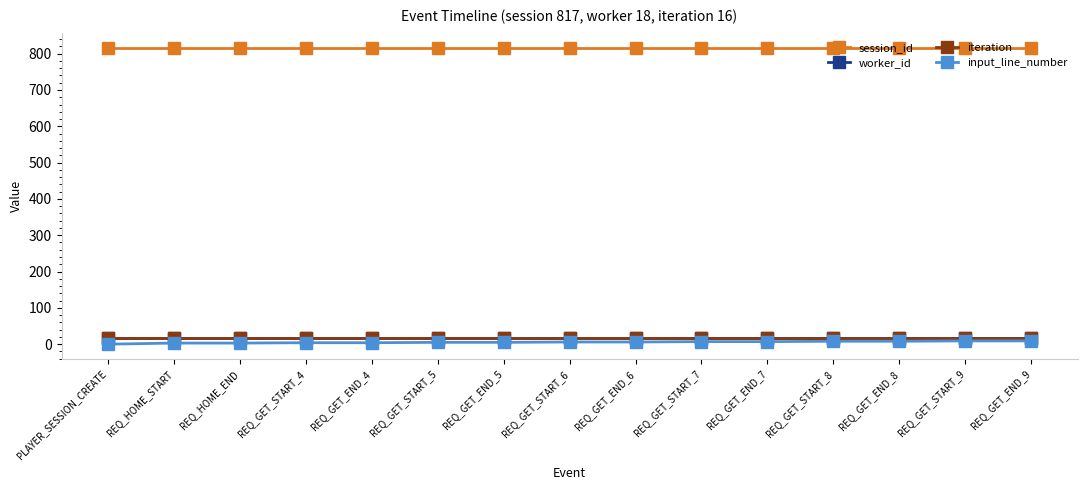

True or false: iteration and session_id intersect in this chart.

False